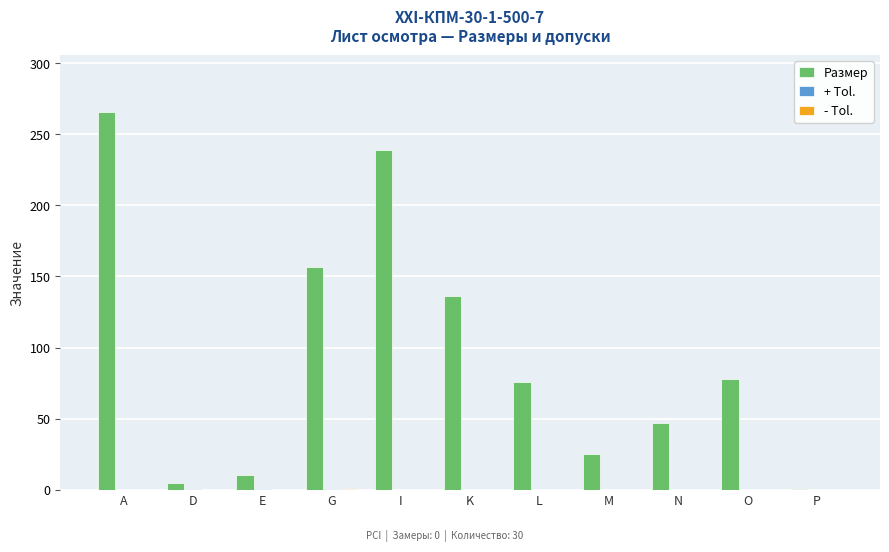

Which label corresponds to the largest value in the chart?

A